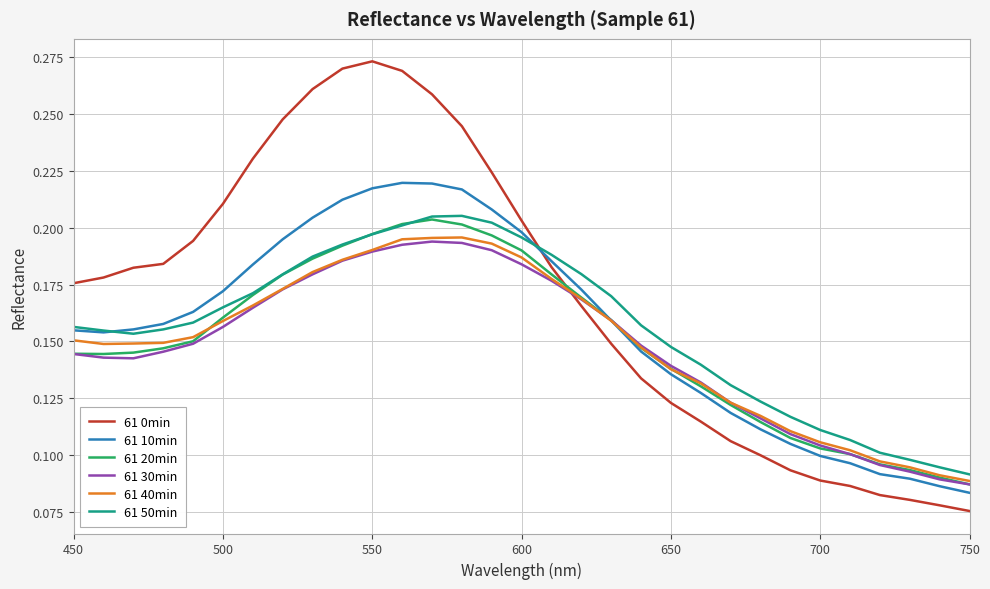

Count the 61 20min values in the range 0 to 1.

31